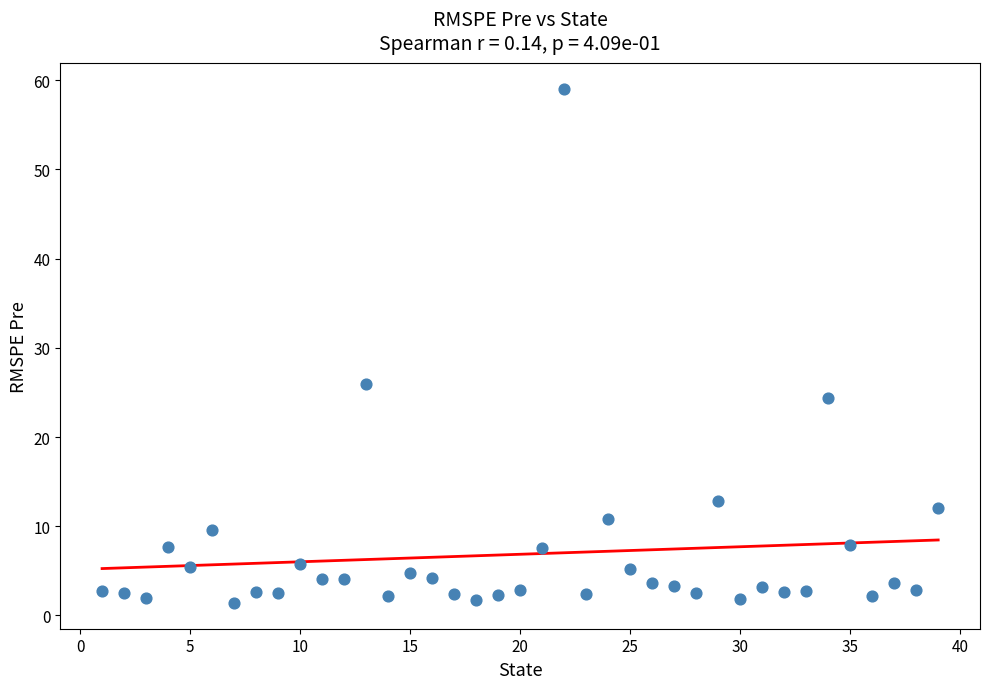

What Y value in the scatter plot is closest to 30?

26.0